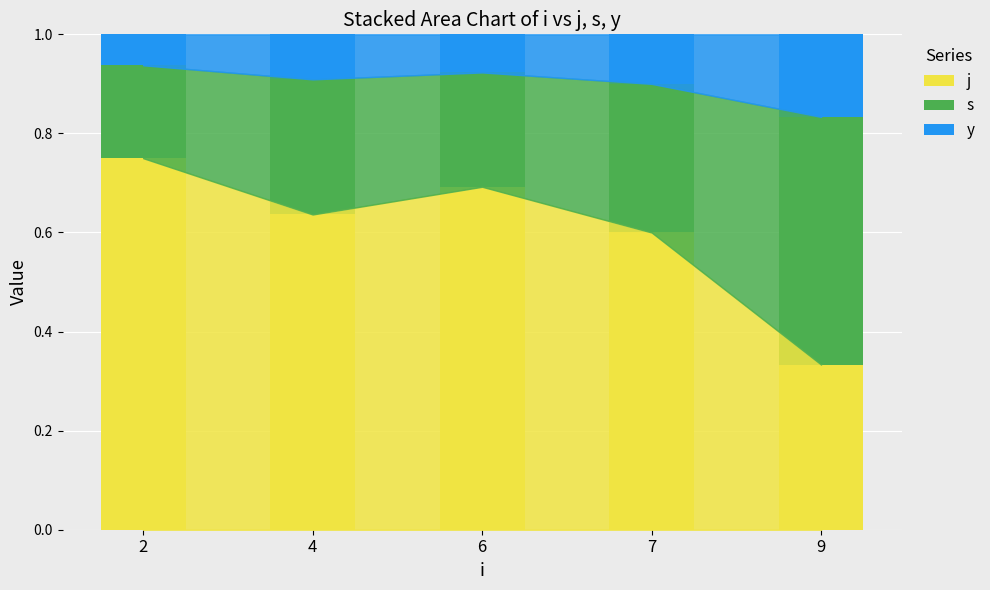

How many bars are there in total?

5